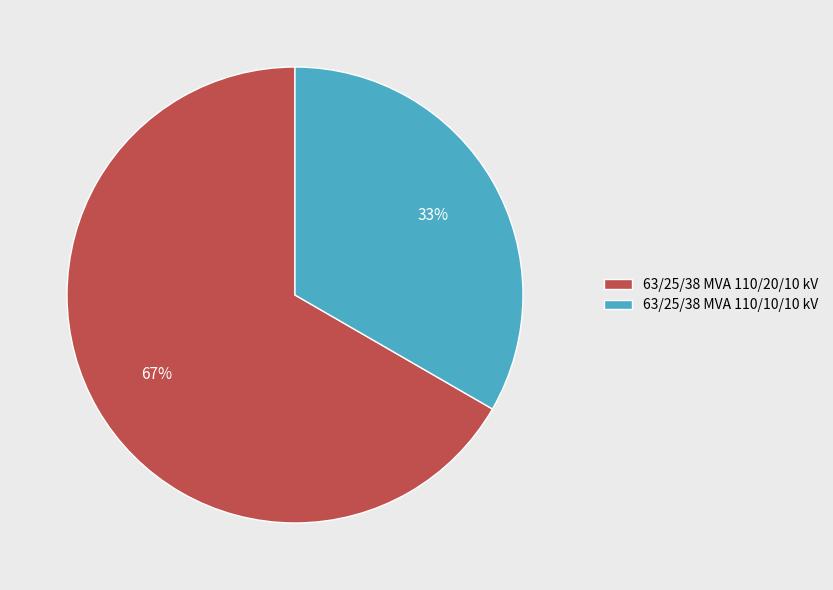

Is 63/25/38 MVA 110/20/10 kV the majority of the pie?

Yes